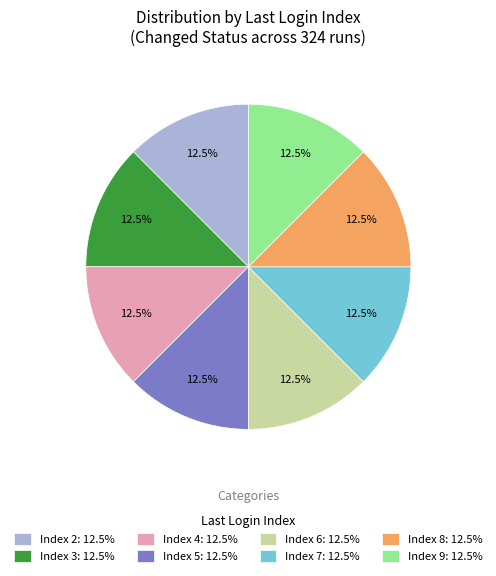

Approximately how many times larger is the value at Index 3: 12.5% compared to Index 9: 12.5%?

1.0